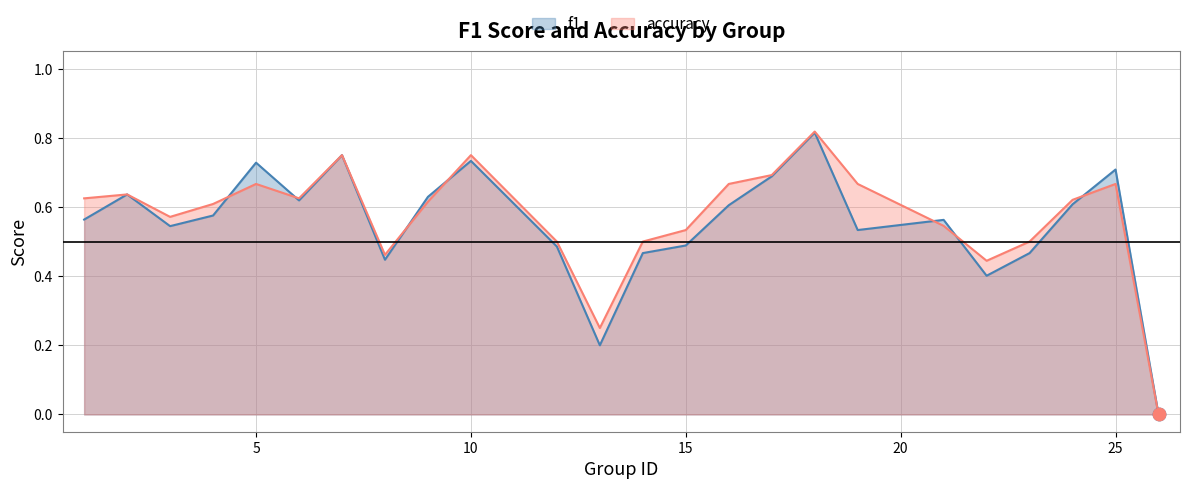

What is the total value across all series at 24?

1.2